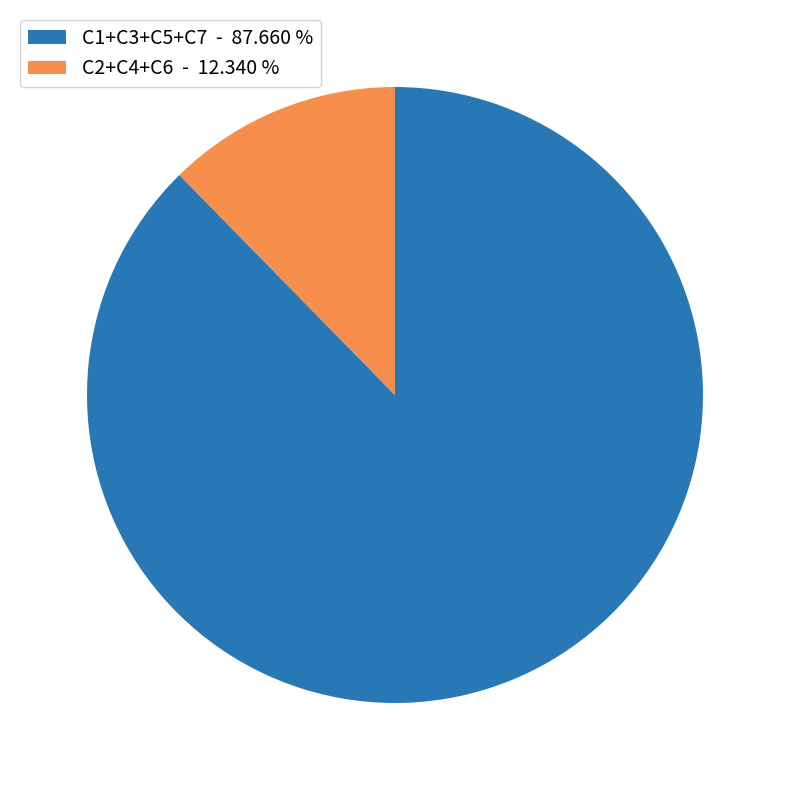

Rank the categories by value from highest to lowest.

C1+C3+C5+C7 - 87.660 %, C2+C4+C6 - 12.340 %